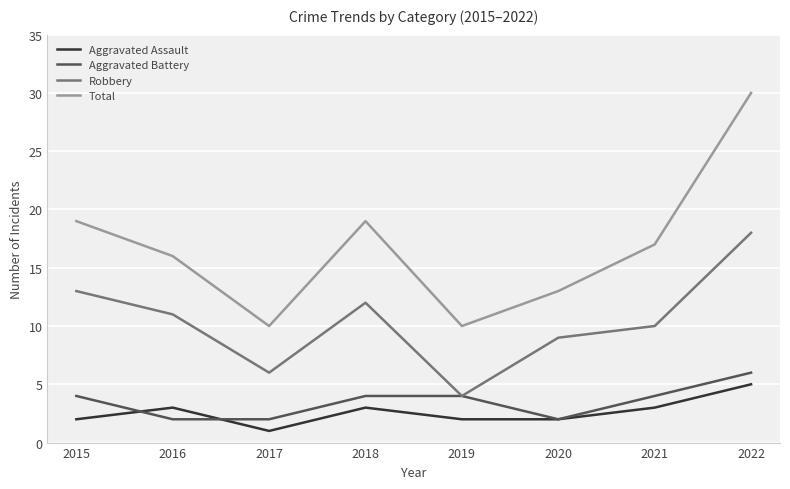

What is the maximum value shown in the chart?

30